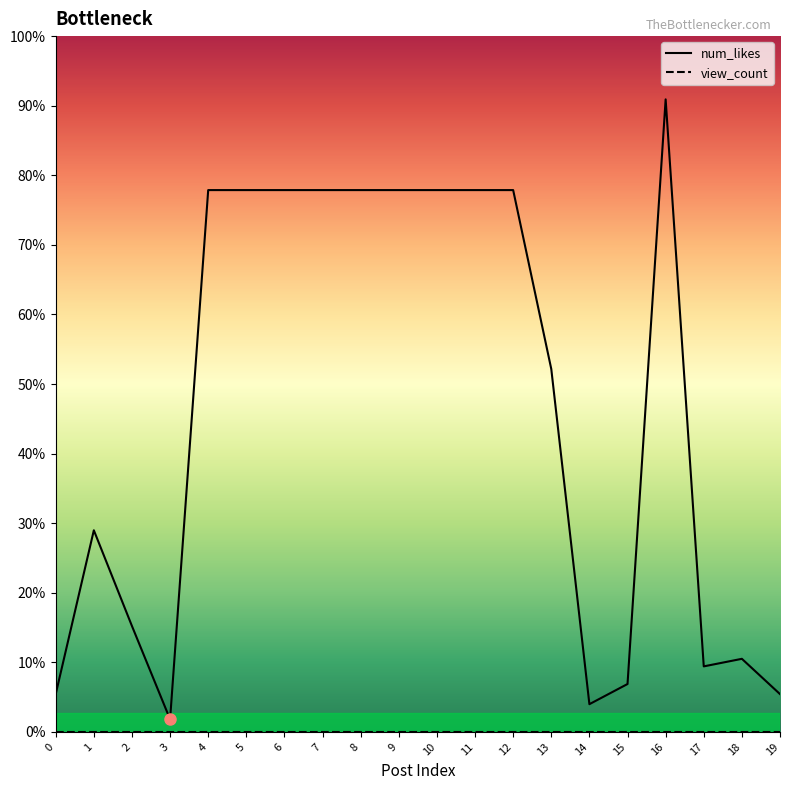

How many series are shown in this chart?

2